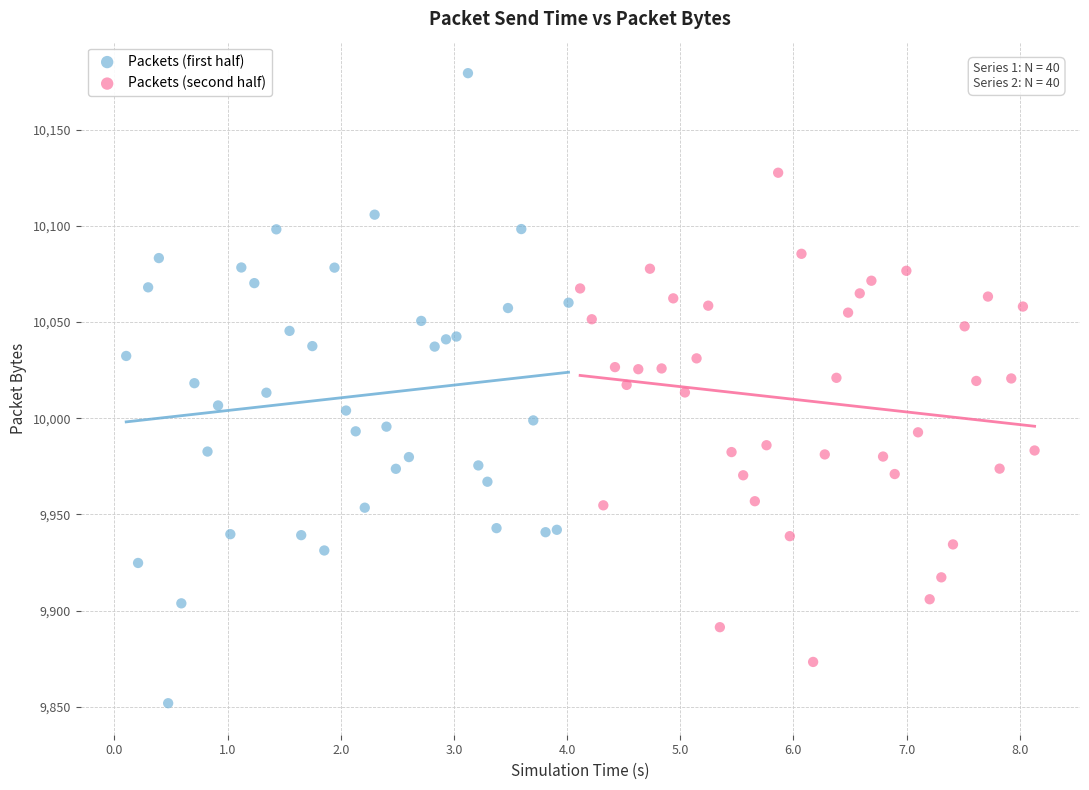

Which series contains the highest Y value?

Packets (first half)